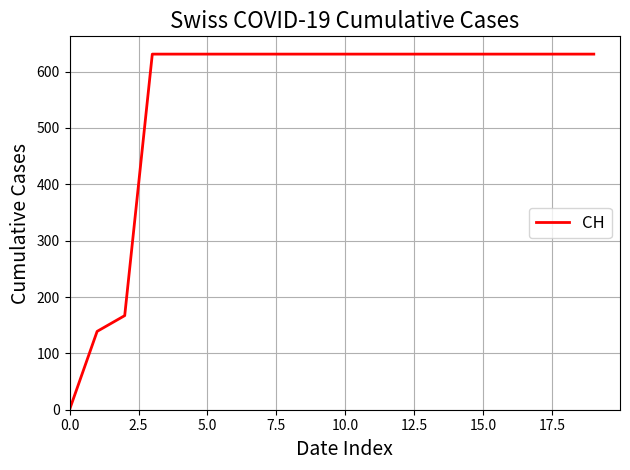

What is the difference between the maximum and minimum values?

631